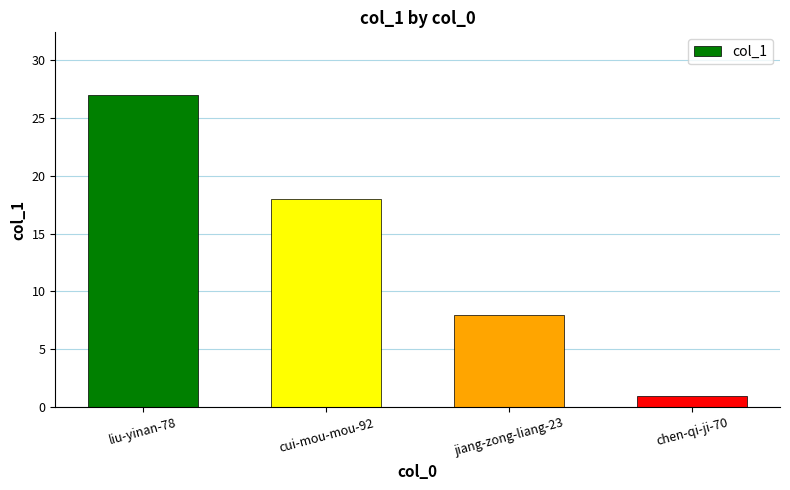

Reading left to right, transcribe all the data shown in this chart.

liu-yinan-78=27	cui-mou-mou-92=18	jiang-zong-liang-23=8	chen-qi-ji-70=1